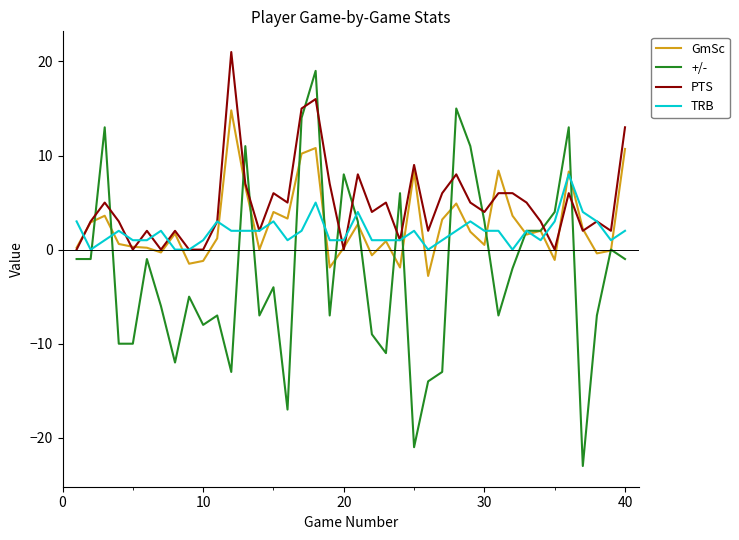

Count the number of categories in the chart.

40